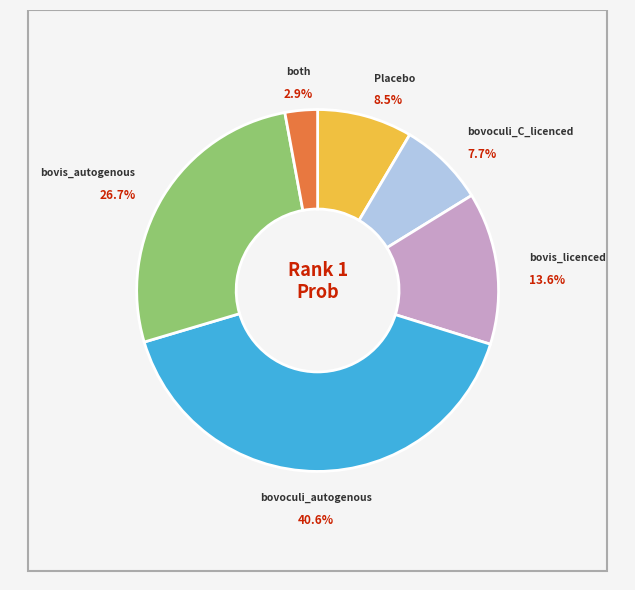

Does any single category account for the majority?

No